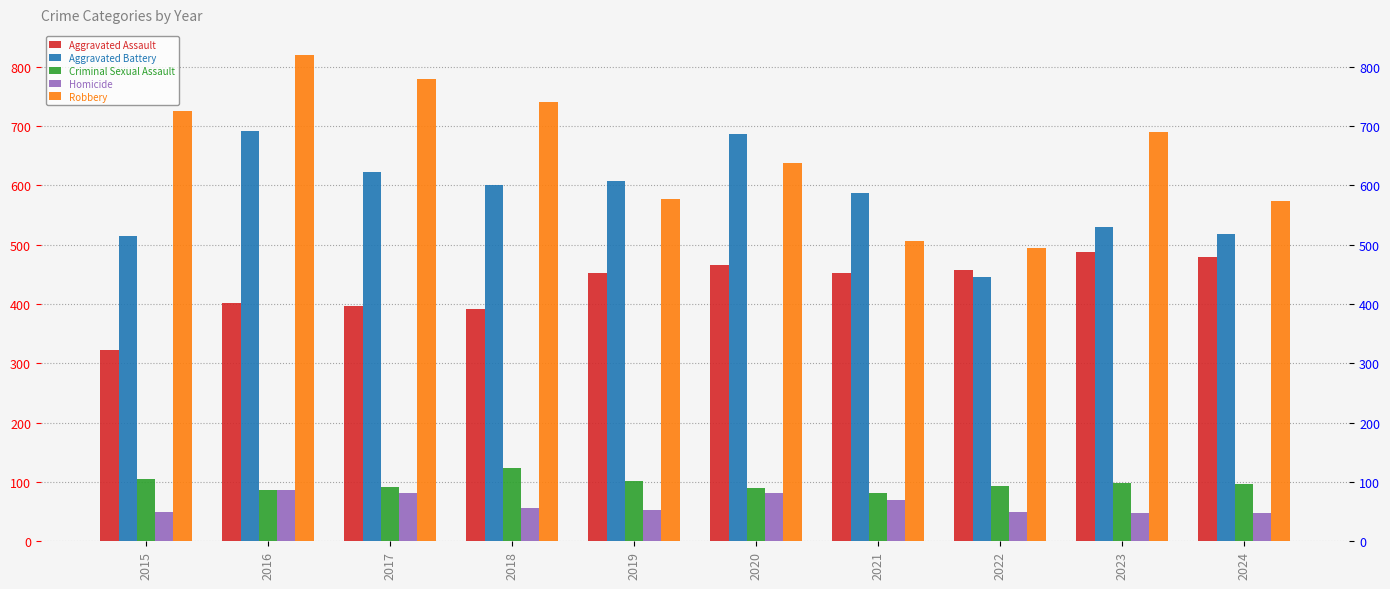

Where does the Aggravated Battery series first go above 600?

2016